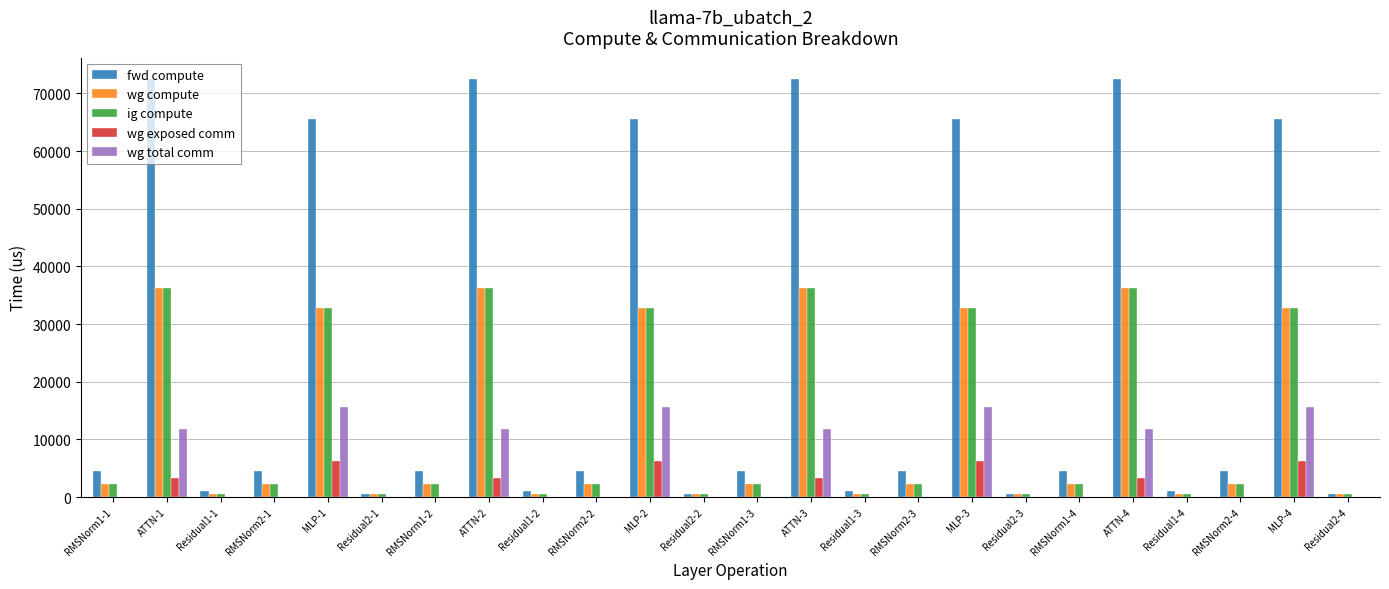

Reading left to right, what are all the values shown in this chart?

fwd compute: RMSNorm1-1=4522.0	ATTN-1=72548.4	Residual1-1=996.1	RMSNorm2-1=4522.0	MLP-1=65509.8	Residual2-1=498.1	RMSNorm1-2=4522.0	ATTN-2=72548.4	Residual1-2=996.1	RMSNorm2-2=4522.0	MLP-2=65509.8	Residual2-2=498.1	RMSNorm1-3=4522.0	ATTN-3=72548.4	Residual1-3=996.1	RMSNorm2-3=4522.0	MLP-3=65509.8	Residual2-3=498.1	RMSNorm1-4=4522.0	ATTN-4=72548.4	Residual1-4=996.1	RMSNorm2-4=4522.0	MLP-4=65509.8	Residual2-4=498.1
wg compute: RMSNorm1-1=2261.0	ATTN-1=36274.2	Residual1-1=498.1	RMSNorm2-1=2261.0	MLP-1=32754.9	Residual2-1=498.1	RMSNorm1-2=2261.0	ATTN-2=36274.2	Residual1-2=498.1	RMSNorm2-2=2261.0	MLP-2=32754.9	Residual2-2=498.1	RMSNorm1-3=2261.0	ATTN-3=36274.2	Residual1-3=498.1	RMSNorm2-3=2261.0	MLP-3=32754.9	Residual2-3=498.1	RMSNorm1-4=2261.0	ATTN-4=36274.2	Residual1-4=498.1	RMSNorm2-4=2261.0	MLP-4=32754.9	Residual2-4=498.1
ig compute: RMSNorm1-1=2261.0	ATTN-1=36274.2	Residual1-1=498.1	RMSNorm2-1=2261.0	MLP-1=32754.9	Residual2-1=498.1	RMSNorm1-2=2261.0	ATTN-2=36274.2	Residual1-2=498.1	RMSNorm2-2=2261.0	MLP-2=32754.9	Residual2-2=498.1	RMSNorm1-3=2261.0	ATTN-3=36274.2	Residual1-3=498.1	RMSNorm2-3=2261.0	MLP-3=32754.9	Residual2-3=498.1	RMSNorm1-4=2261.0	ATTN-4=36274.2	Residual1-4=498.1	RMSNorm2-4=2261.0	MLP-4=32754.9	Residual2-4=498.1
wg exposed comm: RMSNorm1-1=0.0	ATTN-1=3312.6	Residual1-1=0.0	RMSNorm2-1=0.0	MLP-1=6211.7	Residual2-1=0.0	RMSNorm1-2=0.0	ATTN-2=3312.6	Residual1-2=0.0	RMSNorm2-2=0.0	MLP-2=6211.7	Residual2-2=0.0	RMSNorm1-3=0.0	ATTN-3=3312.6	Residual1-3=0.0	RMSNorm2-3=0.0	MLP-3=6211.7	Residual2-3=0.0	RMSNorm1-4=0.0	ATTN-4=3312.6	Residual1-4=0.0	RMSNorm2-4=0.0	MLP-4=6211.7	Residual2-4=0.0
wg total comm: RMSNorm1-1=0.0	ATTN-1=11780.2	Residual1-1=0.0	RMSNorm2-1=0.0	MLP-1=15648.0	Residual2-1=0.0	RMSNorm1-2=0.0	ATTN-2=11780.2	Residual1-2=0.0	RMSNorm2-2=0.0	MLP-2=15648.0	Residual2-2=0.0	RMSNorm1-3=0.0	ATTN-3=11780.2	Residual1-3=0.0	RMSNorm2-3=0.0	MLP-3=15648.0	Residual2-3=0.0	RMSNorm1-4=0.0	ATTN-4=11780.2	Residual1-4=0.0	RMSNorm2-4=0.0	MLP-4=15648.0	Residual2-4=0.0